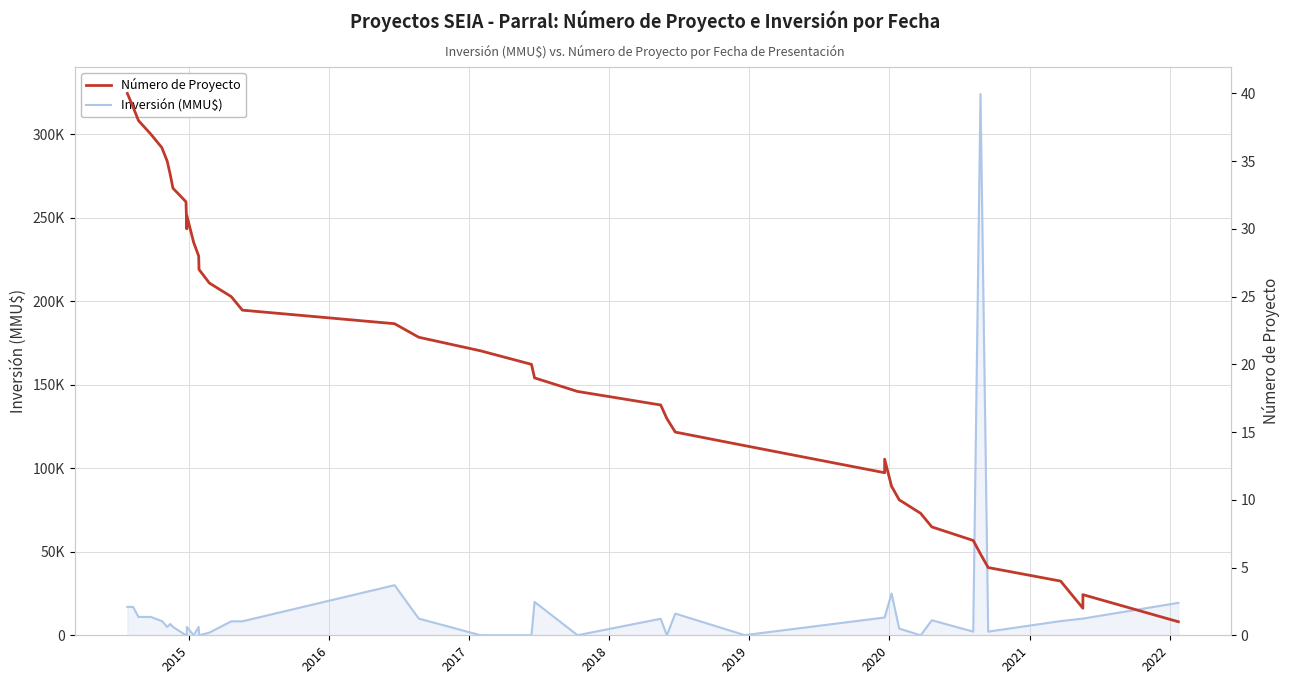

How many values in the Inversión (MMU$) series are below 8365?

20